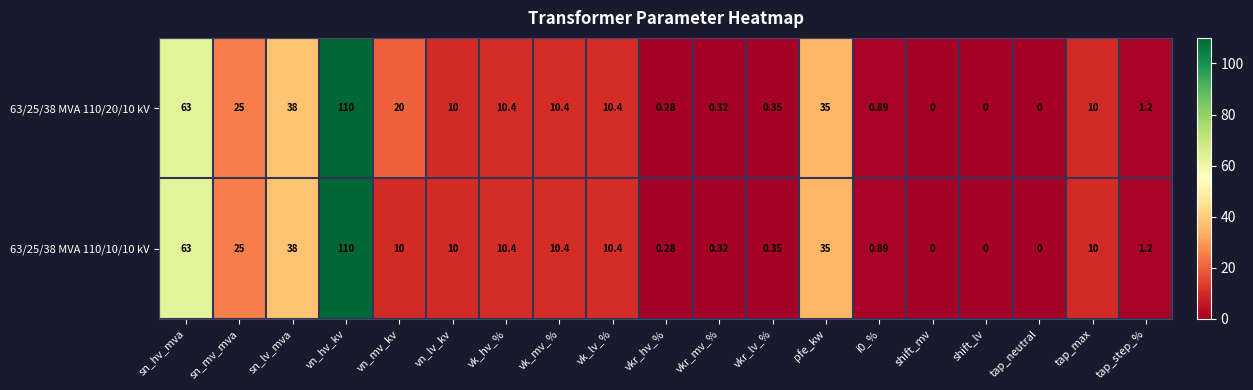

Where is 63/25/38 MVA 110/10/10 kV nearest to the value 55?

sn_hv_mva